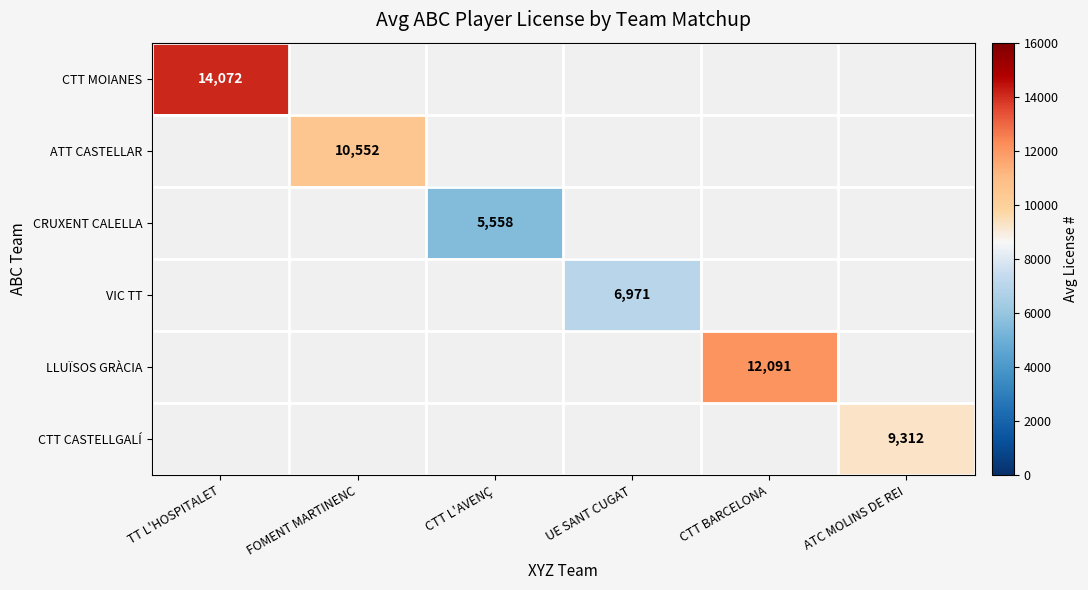

Between CTT BARCELONA and TT L'HOSPITALET, which is larger?

TT L'HOSPITALET